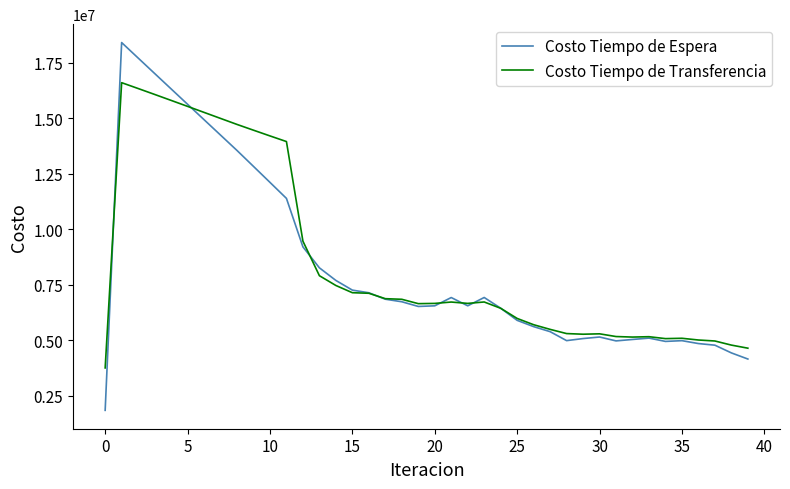

Rank the series by their maximum value, from lowest to highest.

Costo Tiempo de Transferencia, Costo Tiempo de Espera